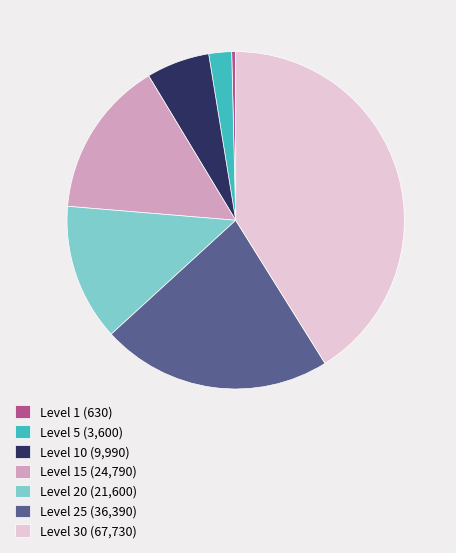

What is the ratio of the value at Level 25 (36,390) to the value at Level 1 (630)?

57.8